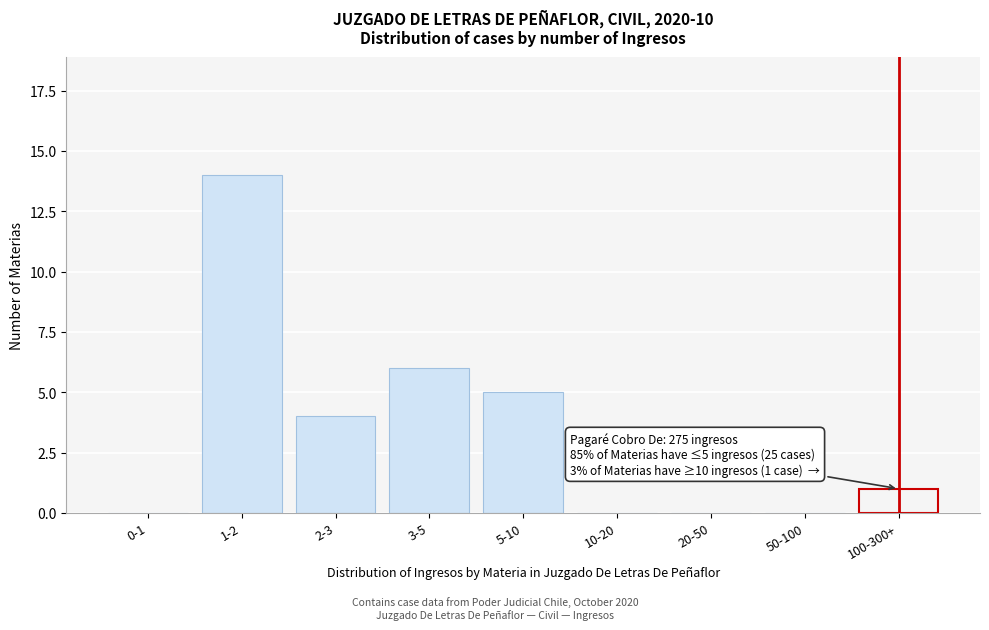

Reading left to right, extract all data points from this chart.

0-1=0	1-2=14	2-3=4	3-5=6	5-10=5	10-20=0	20-50=0	50-100=0	100-300+=1